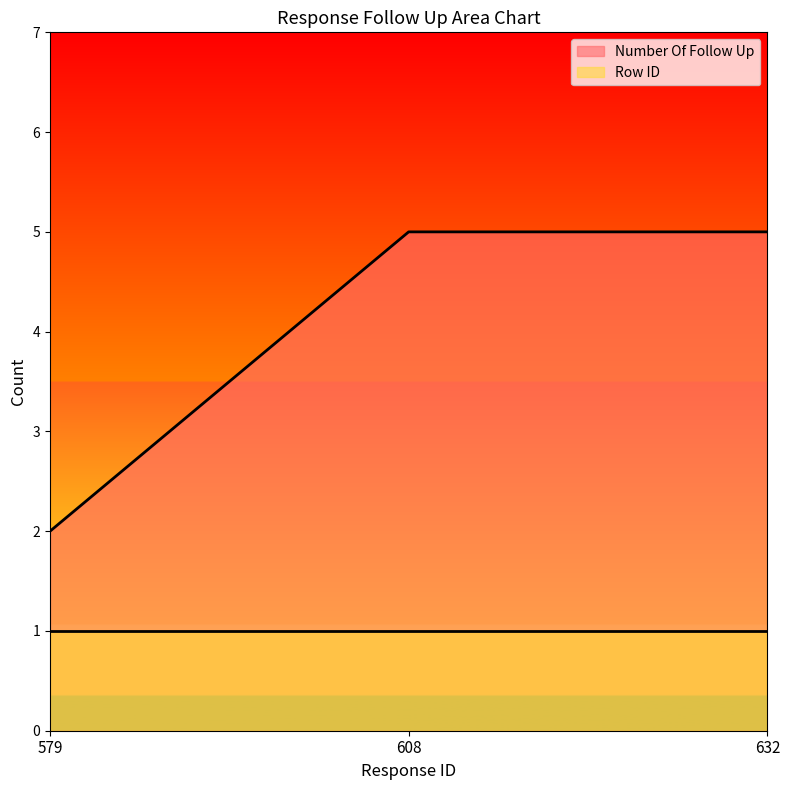

Reading right to left, transcribe all the data shown in this chart.

5	5	2